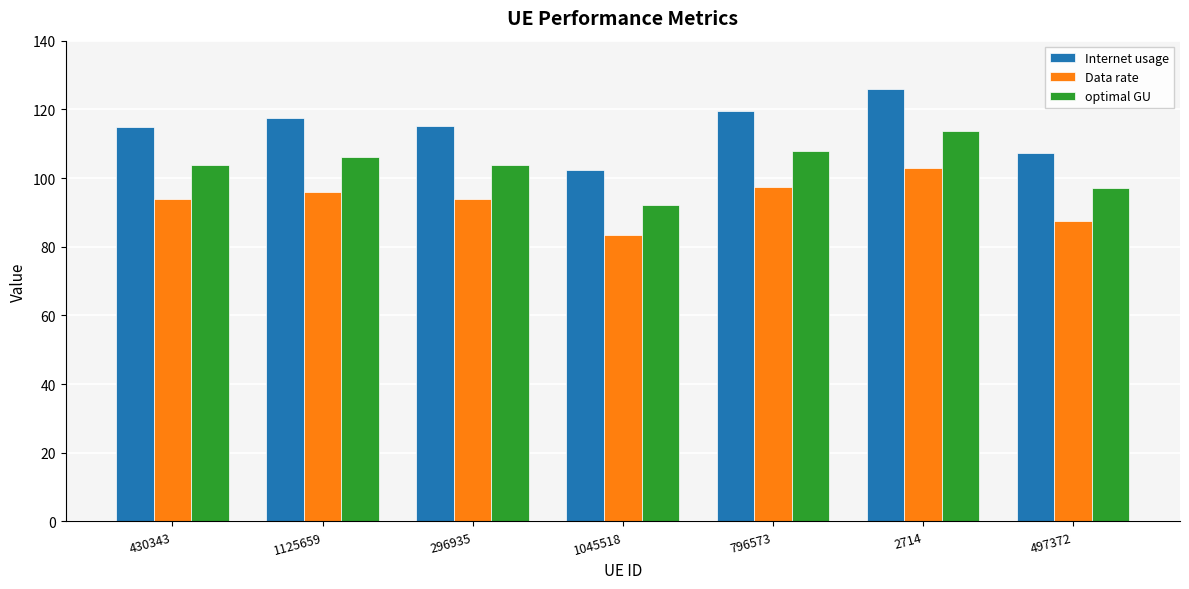

Are the bars grouped side by side (vs. stacked)?

Yes